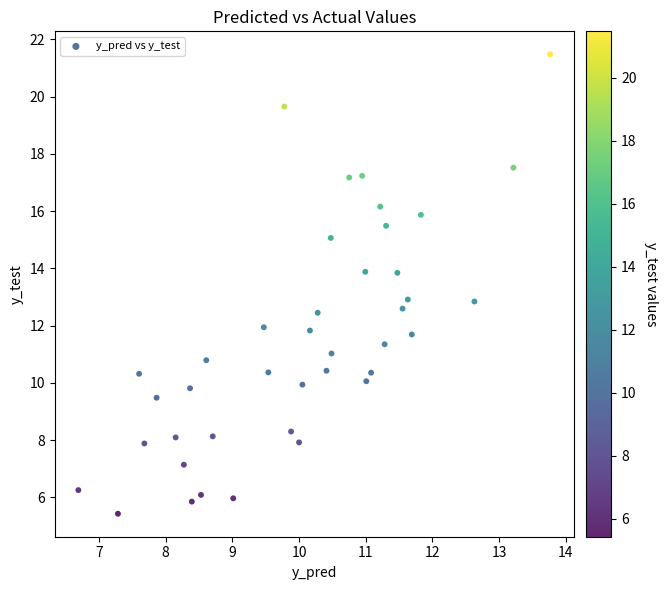

What is the range of Y values (max minus min)?

16.1